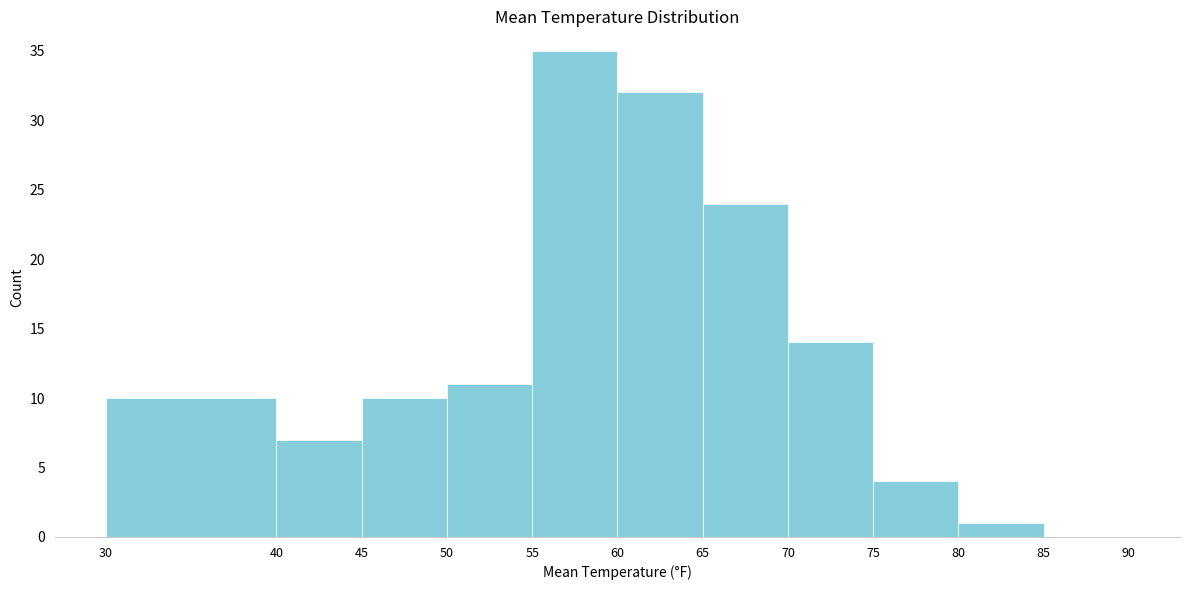

Reading left to right, list every bar in this chart as the range it spans on the x-axis followed by its height. The values are not printed on the chart, so give them approximately, as read against the axis.

30 to 40: 10
40 to 45: 7
45 to 50: 10
50 to 55: 11
55 to 60: 35
60 to 65: 32
65 to 70: 24
70 to 75: 14
75 to 80: 4
80 to 85: 1
85 to 90: 0